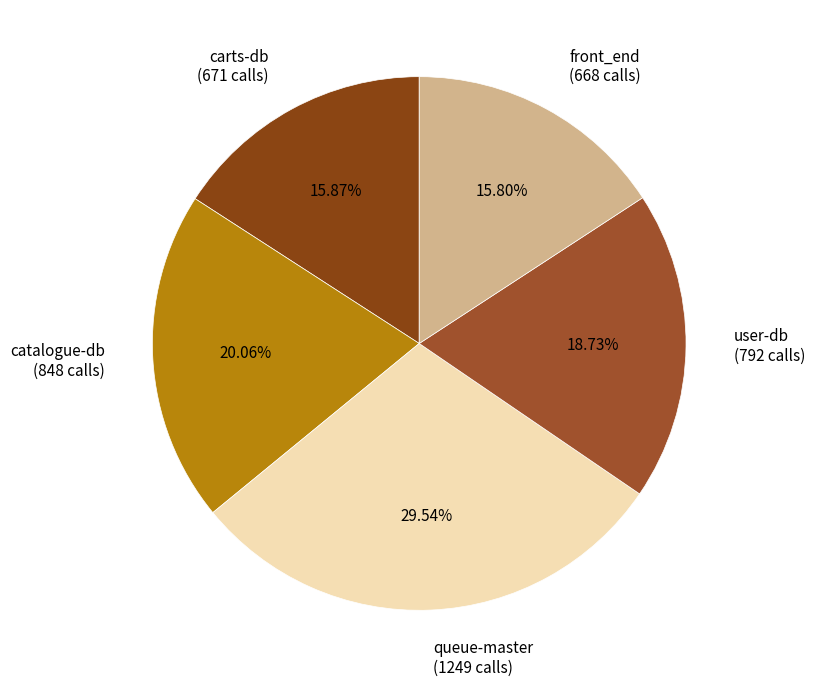

To the nearest percent, what is the difference between the largest and smallest slice percentages?

14%